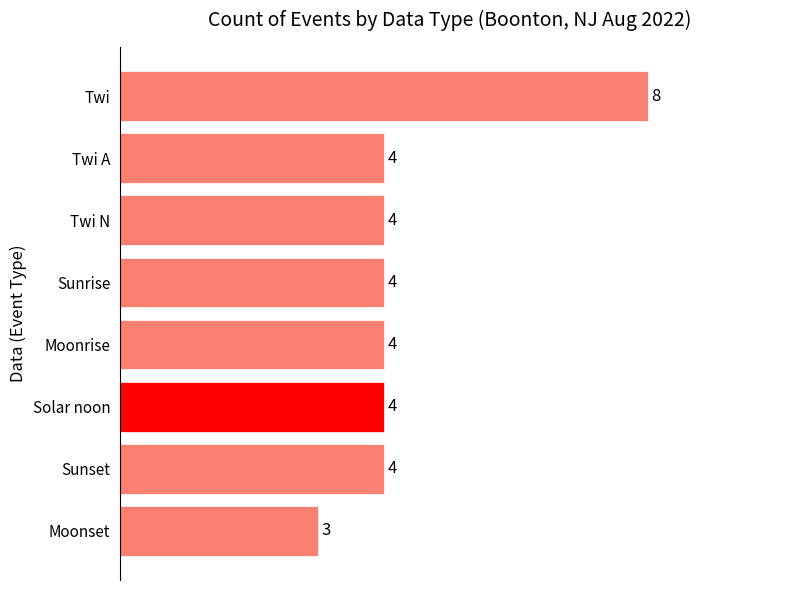

What is the label of the 7th bar from the top?

Sunset